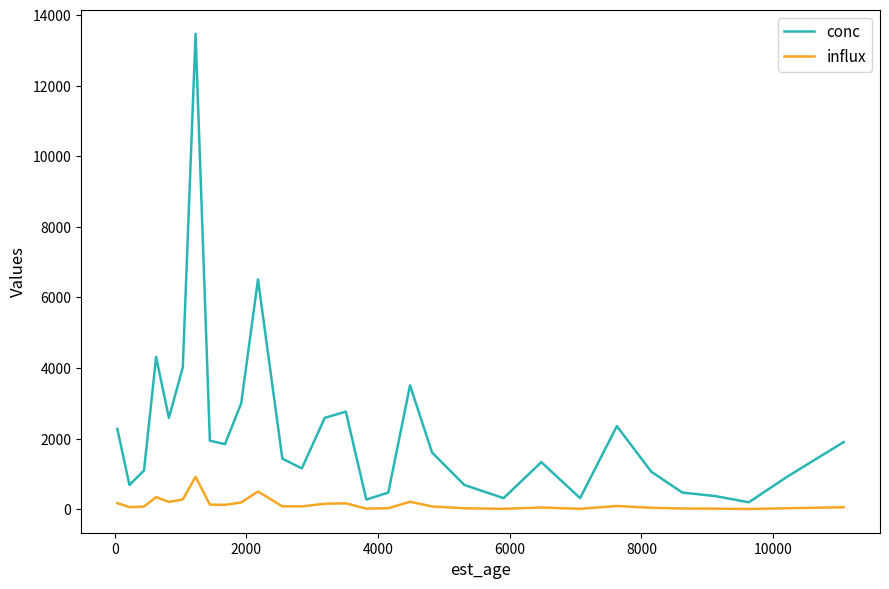

Which series has the largest total across all categories?

conc